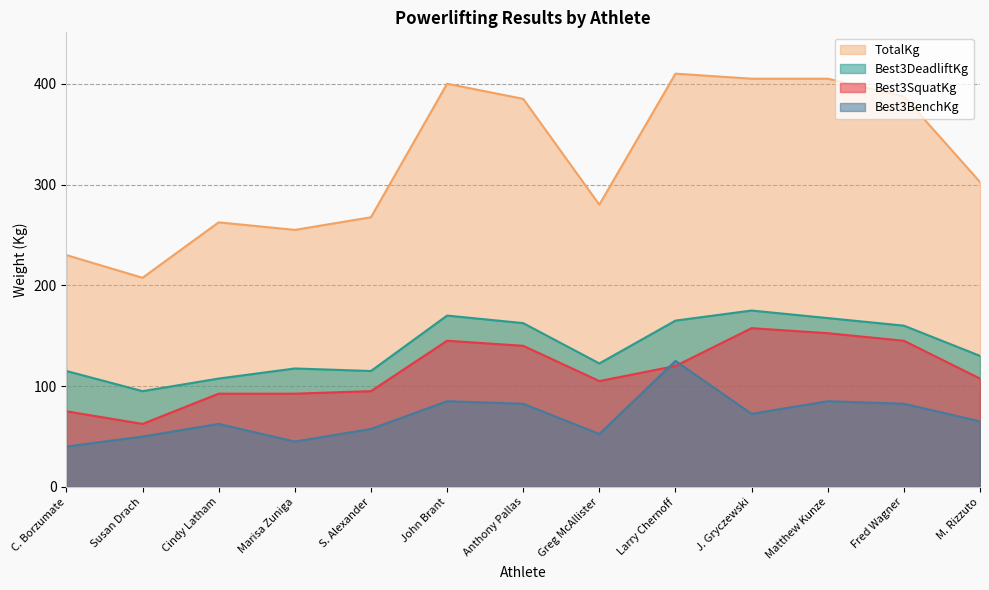

True or false: Best3DeadliftKg and TotalKg cross at least once.

False